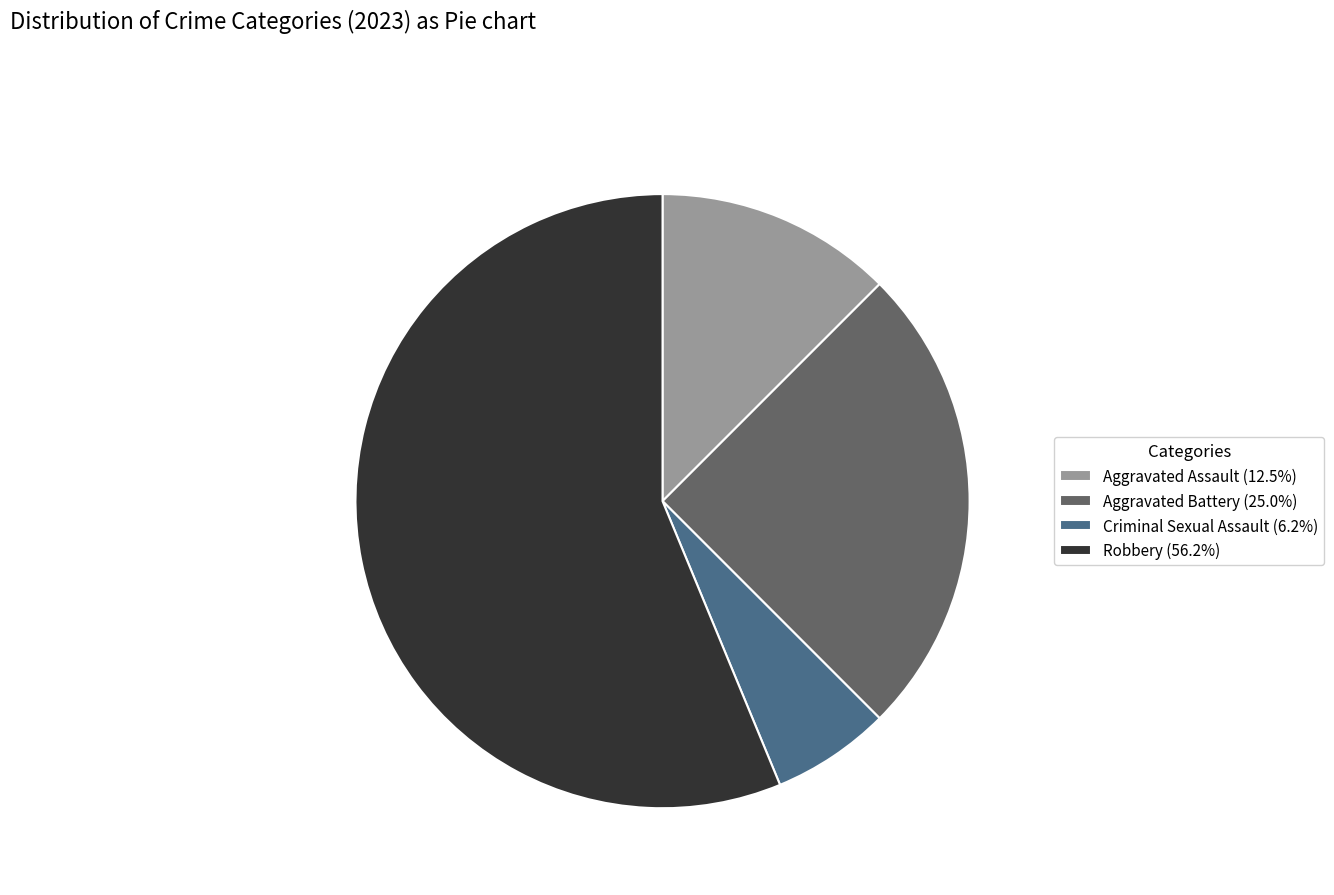

What is the majority slice?

Robbery